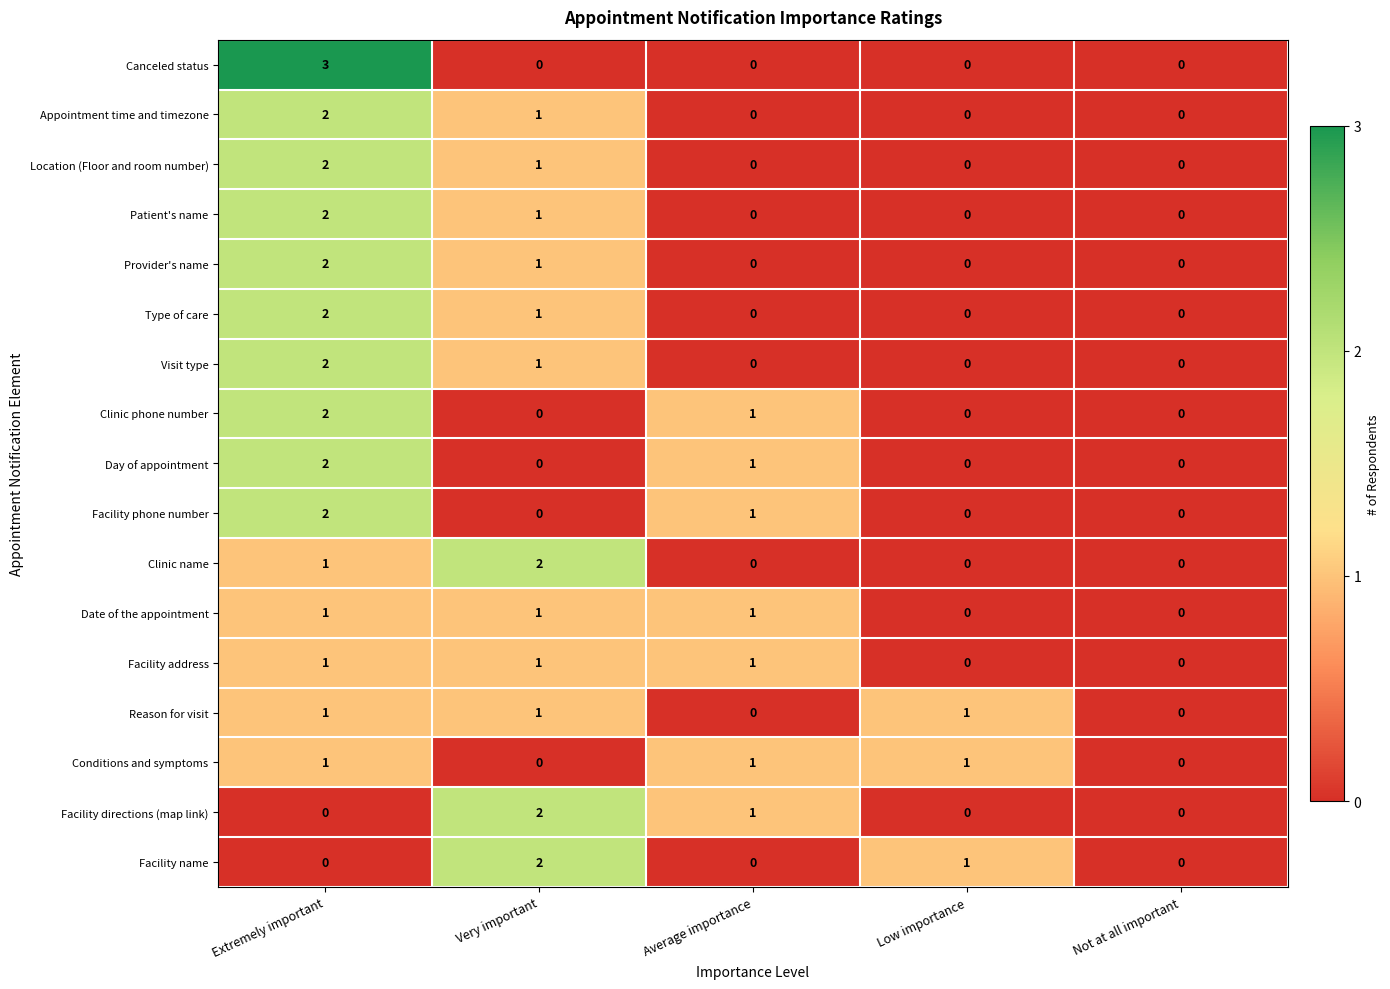

Which series has the widest spread of values?

Canceled status